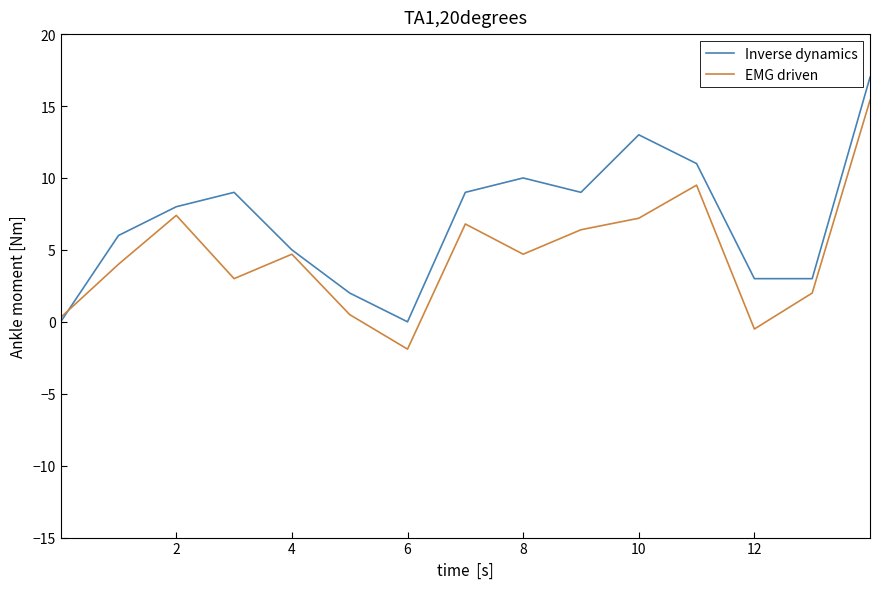

Is this an area chart (filled region under the line)?

No